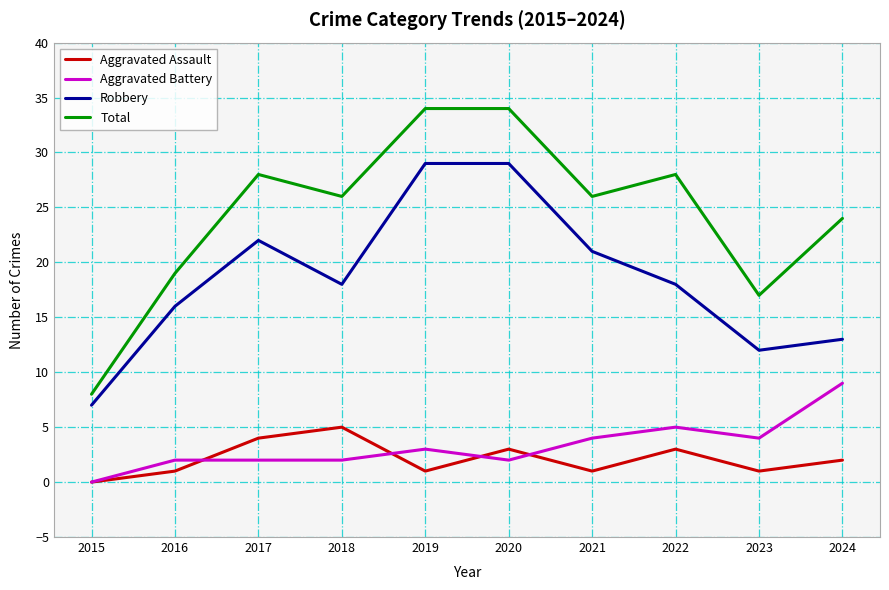

Where is the first local maximum for Total?

2017